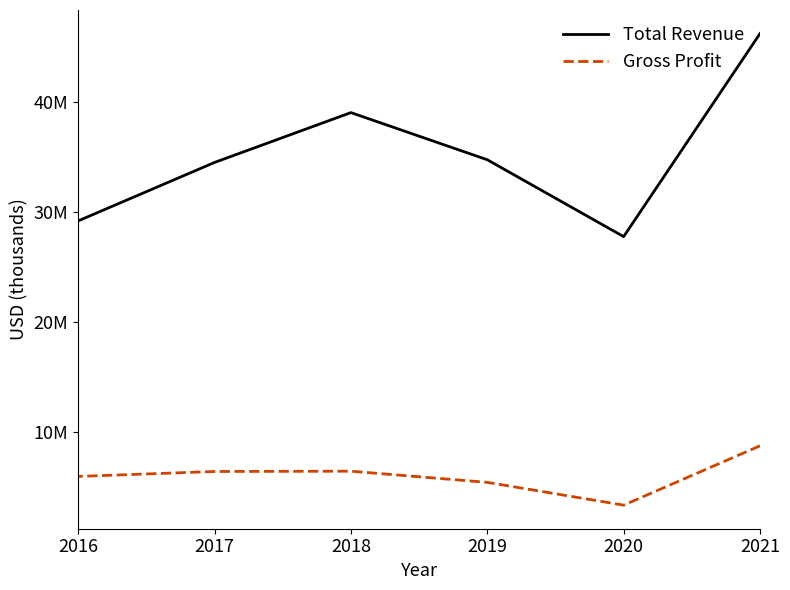

Is the value of Gross Profit at 2018 greater than the value of Total Revenue at 2021?

No